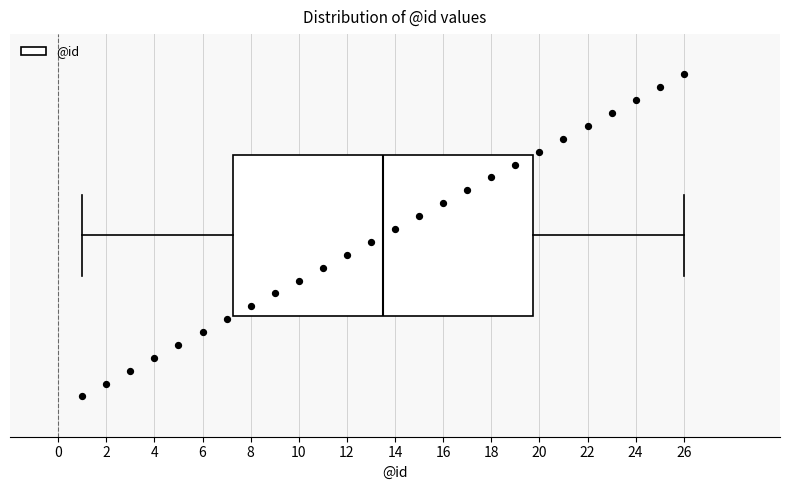

Transcribe this box plot: give where the median line is, the range the box spans, and where the two whiskers end, as read against the x-axis. The values are not printed on the chart, so give them approximately, as read against the axis.

median 13.6, box 7.2 to 19.8, whiskers 1.0 to 26.0